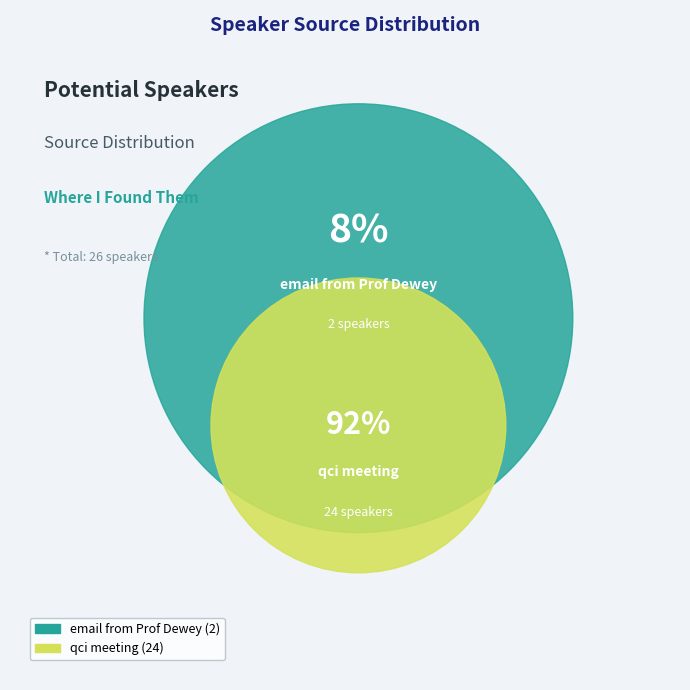

To the nearest percent, what is the average slice percentage?

50%